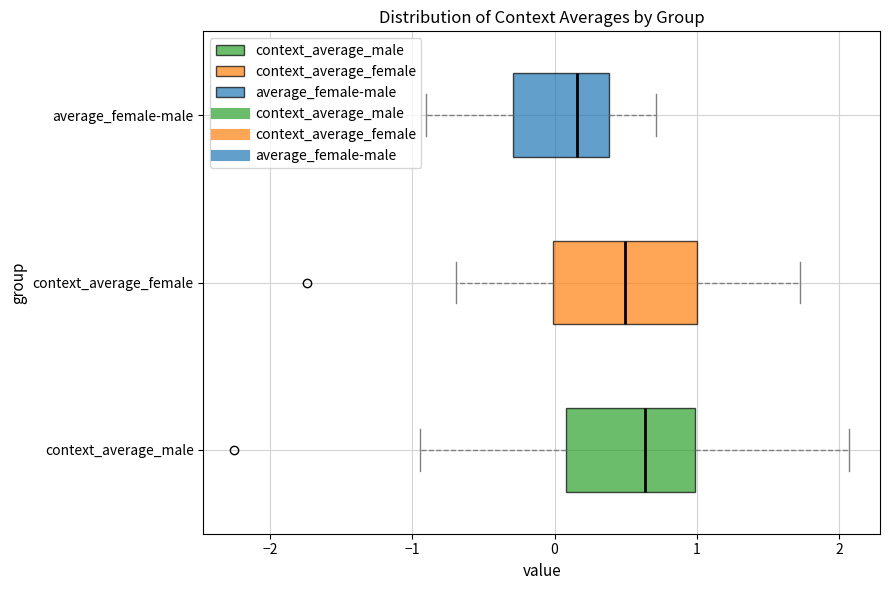

Reading bottom to top, transcribe this box plot: for each box, give where its median line is, the range the box spans, and where its two whiskers end, as read against the x-axis. The values are not printed on the chart, so give them approximately, as read against the axis.

context_average_male: median 0.6, box 0.1 to 1.0, whiskers -0.9 to 2.1
context_average_female: median 0.5, box 0.0 to 1.0, whiskers -0.7 to 1.7
average_female-male: median 0.2, box -0.3 to 0.4, whiskers -0.9 to 0.7